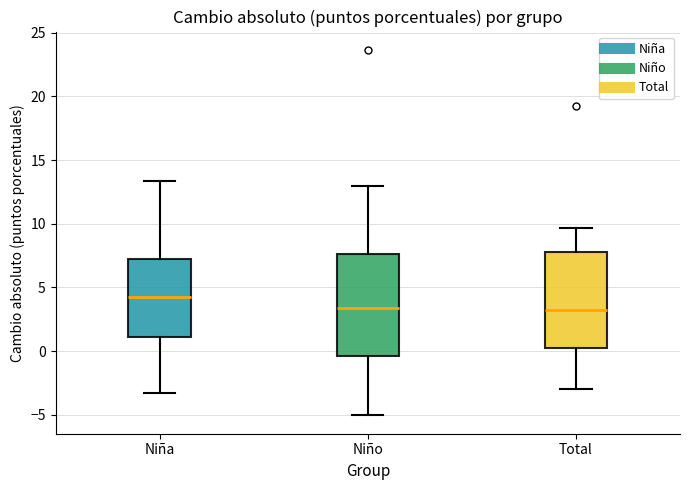

Which box has the highest median line?

Niña